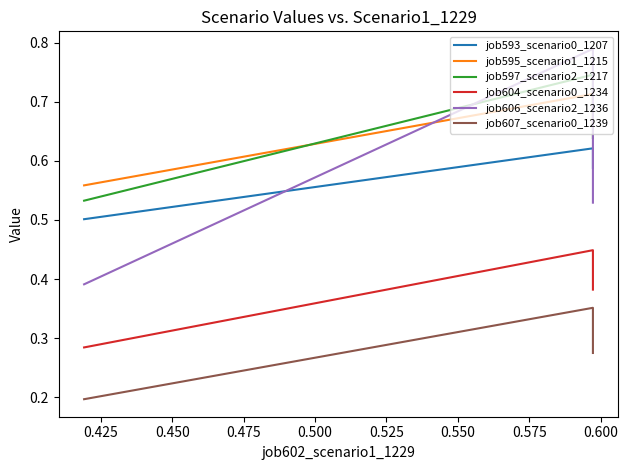

Does the chart have visible grid lines?

No